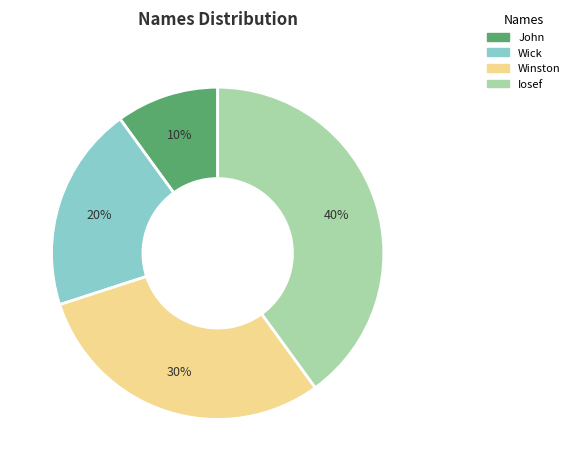

What percentage is the Iosef slice, to the nearest percent?

40%